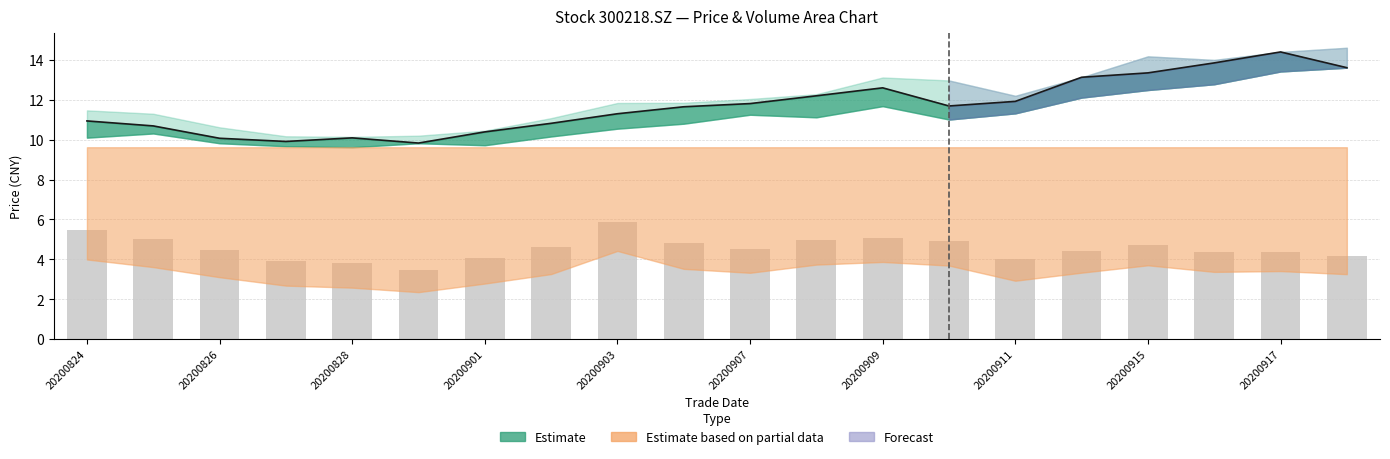

What is the highest value of the Close price series?

14.4